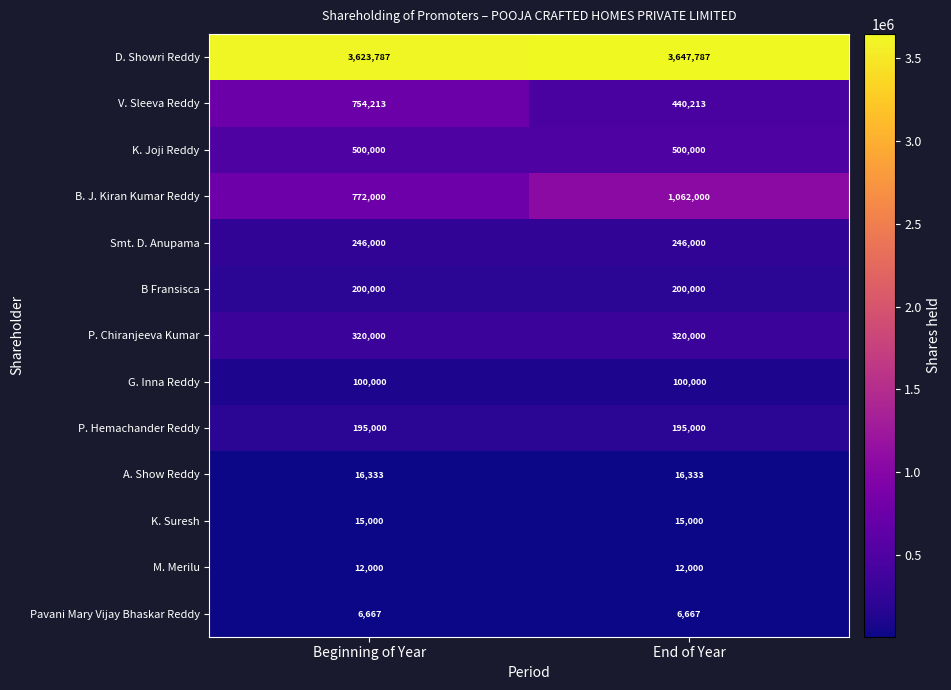

Which series has the largest range (max minus min)?

V. Sleeva Reddy